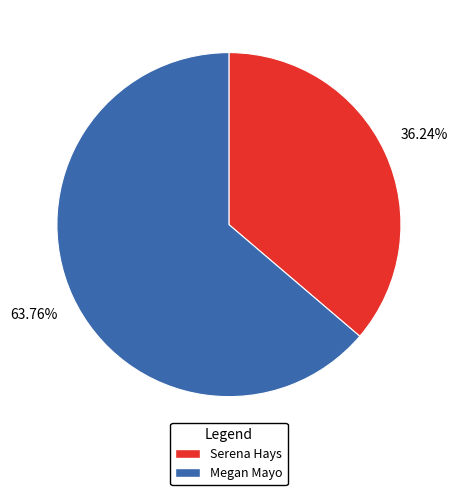

What percentage is the Serena Hays slice, to the nearest percent?

36%